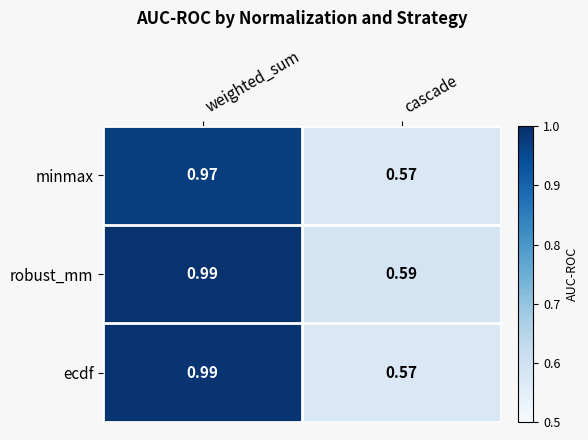

List the series in order of their overall mean, highest first.

robust_mm, ecdf, minmax